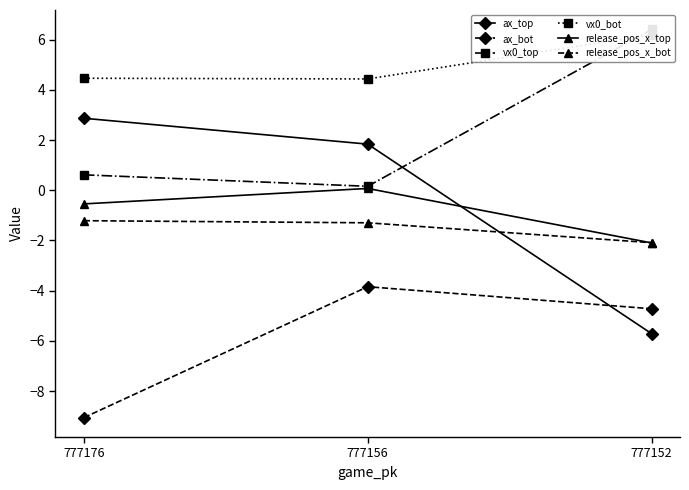

Between 777176 and 777156, which is larger?

777176